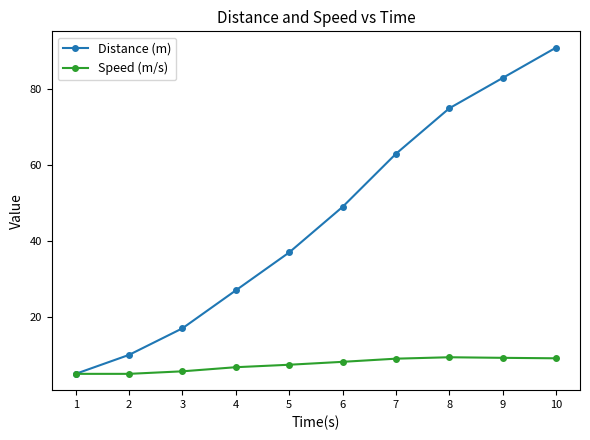

At 2, list the series in order from smallest to largest.

Speed (m/s), Distance (m)